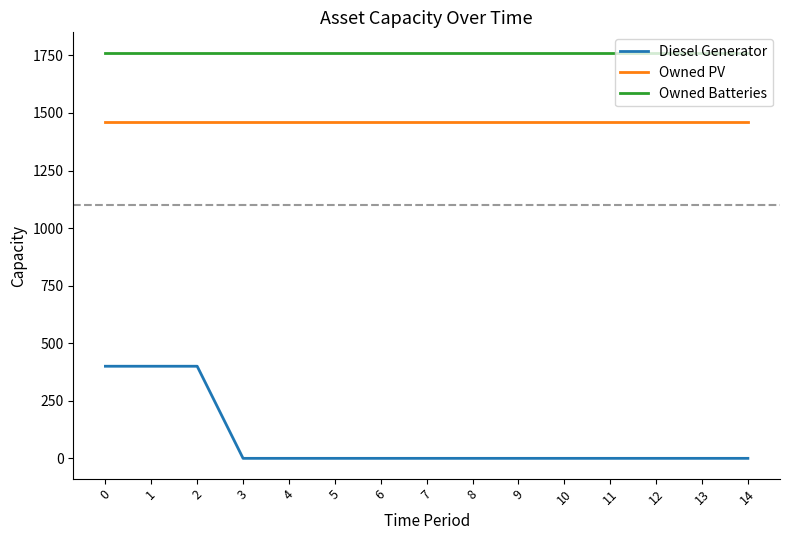

Does the chart have visible grid lines?

No